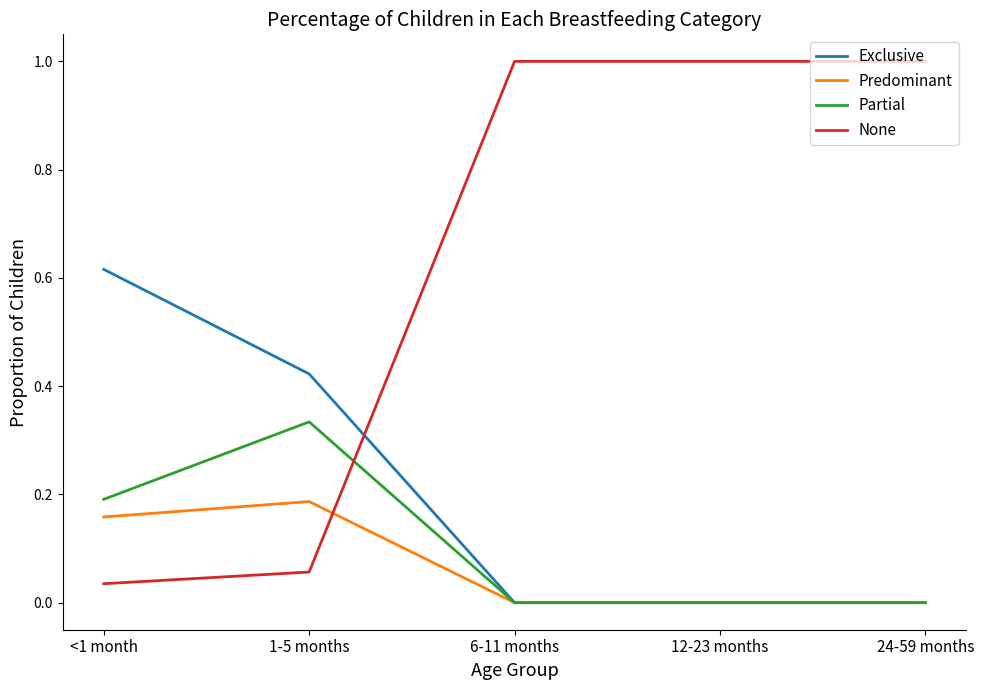

Count the number of data series in this chart.

4